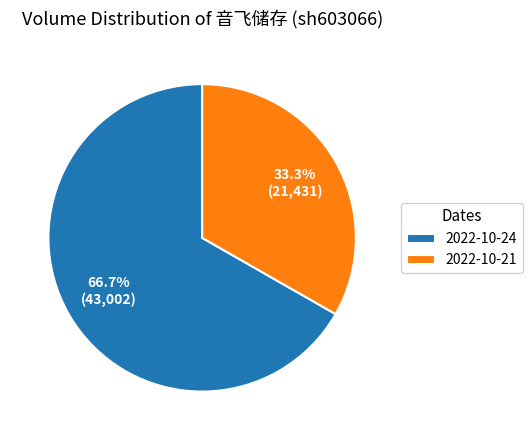

To the nearest percent, what is the difference between the 2022-10-21 and 2022-10-24 slice percentages?

33%